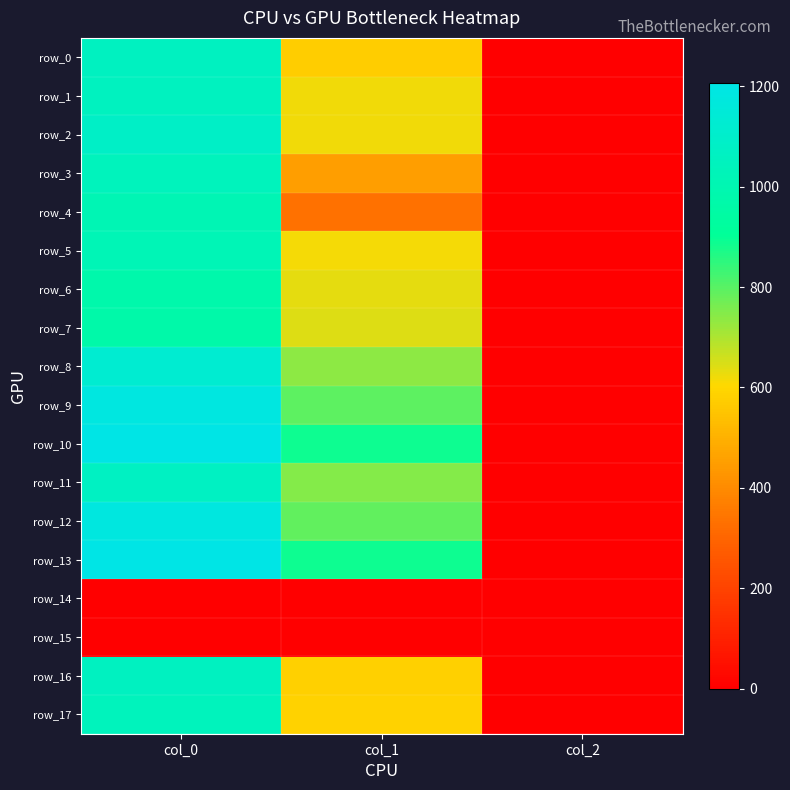

How many series are shown in this chart?

18